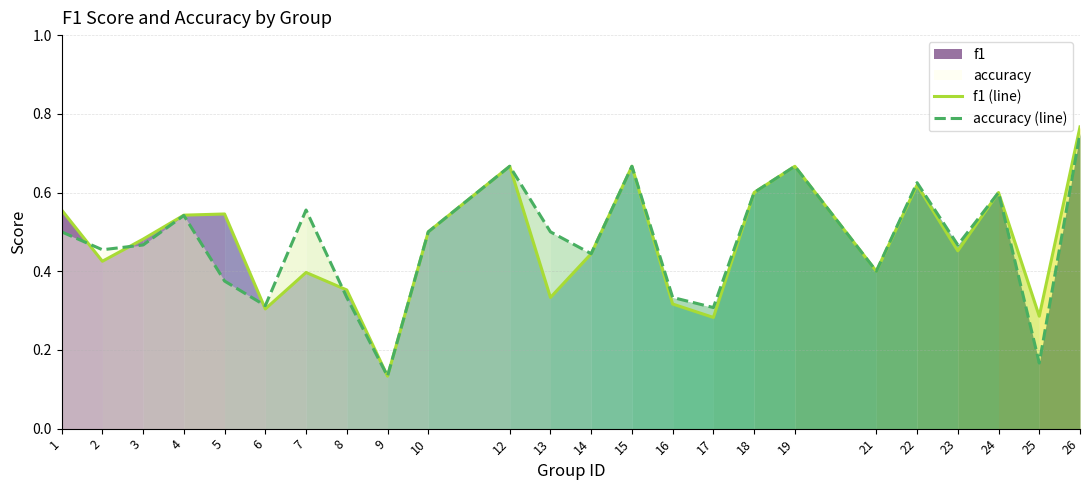

List the series in order of their peak value, highest first.

f1 (line), accuracy (line)